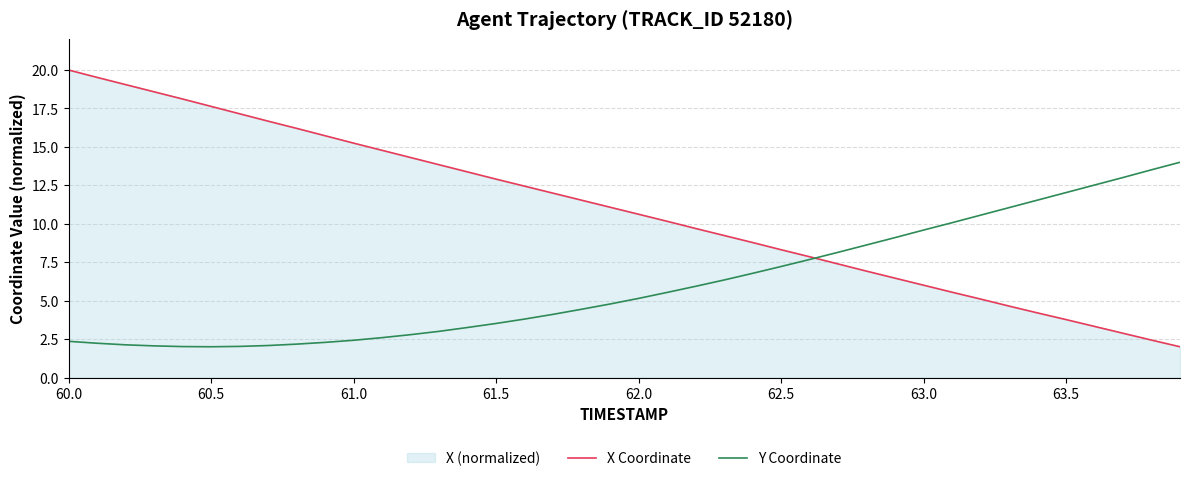

What is the greatest value displayed?

20.0